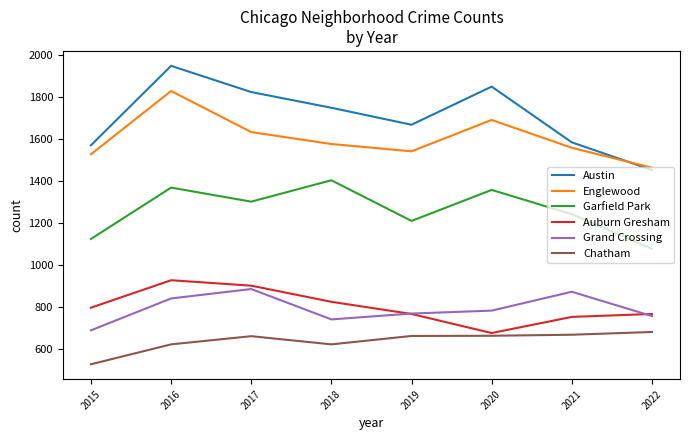

What is the lowest value of the Chatham series?

526